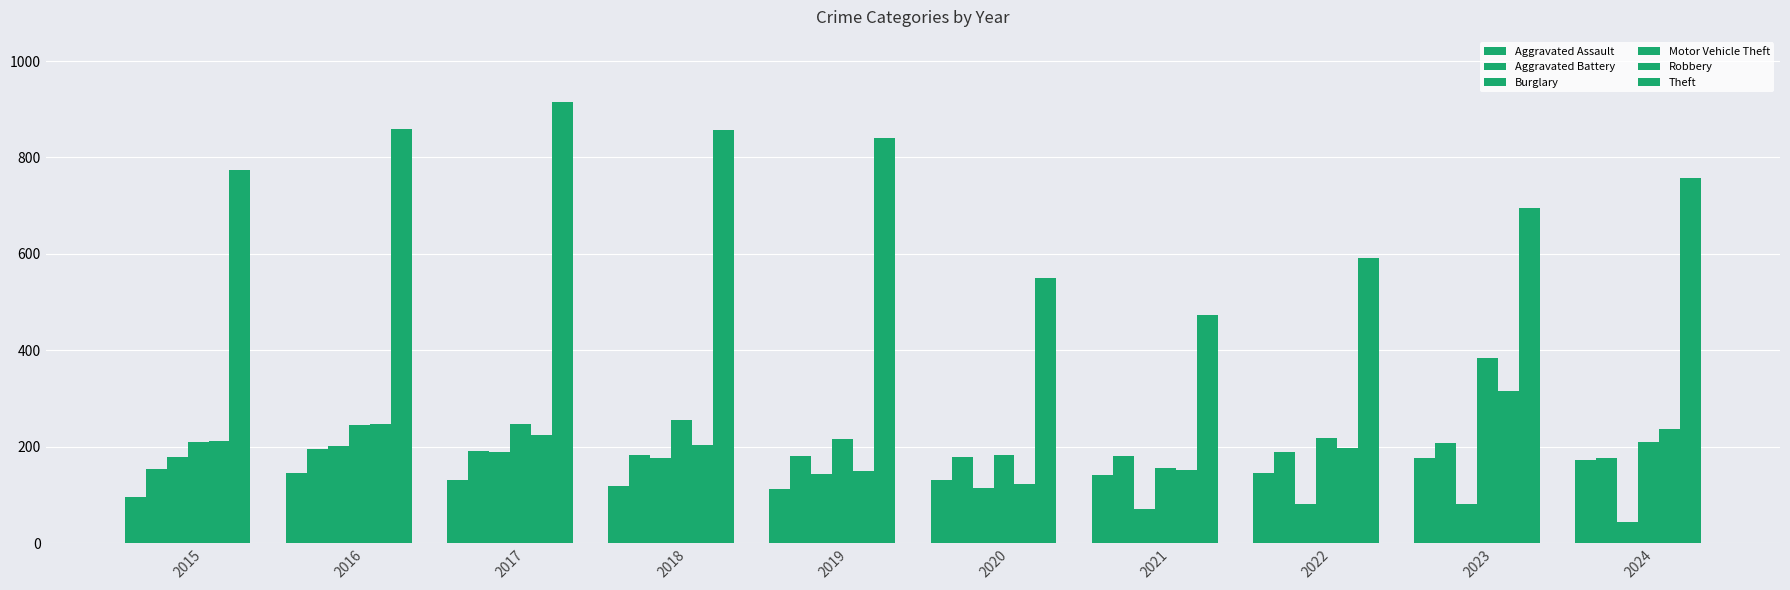

Does the chart contain any negative values?

No